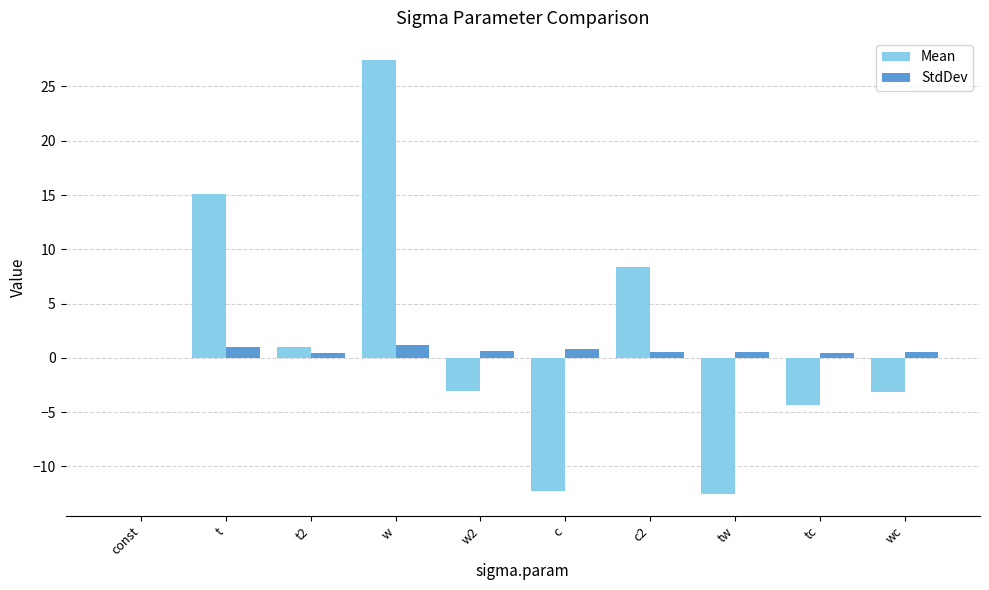

Which series has the widest spread of values?

Mean